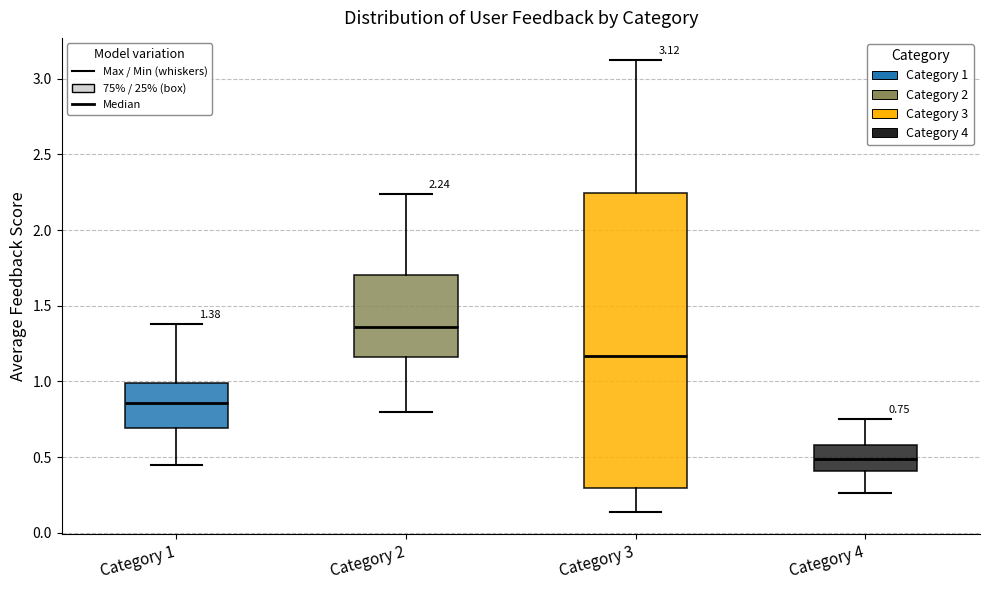

Which box has the highest median line?

Category 2